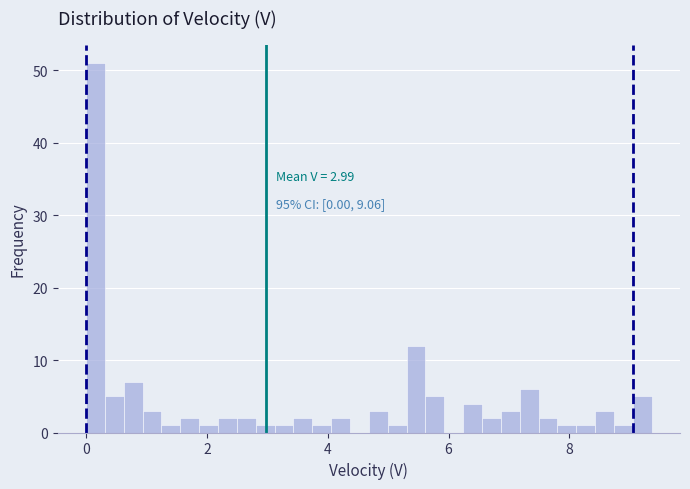

Around what value on the x-axis is the tallest bar? Give the approximate position of its centre, as read against the axis.

0.2